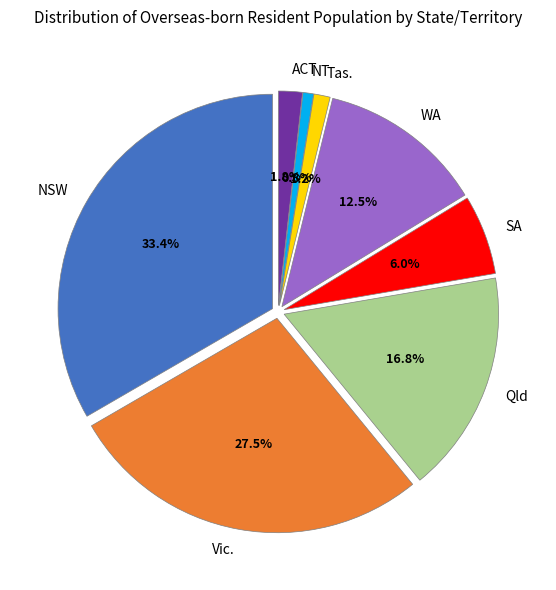

To the nearest percent, what is the difference between the largest and smallest slice percentages?

33%